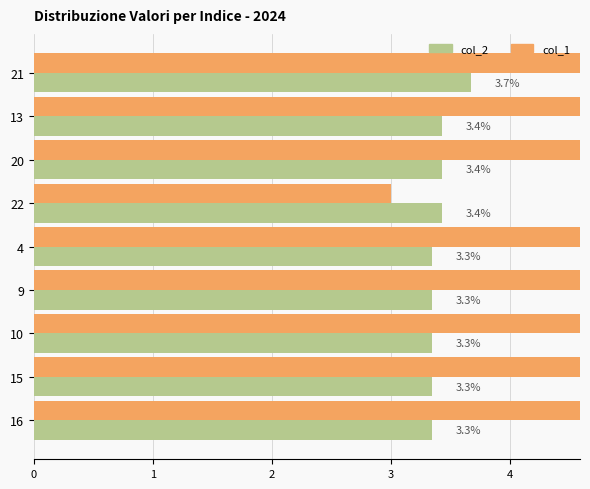

What is the maximum value for col_2?

3.7